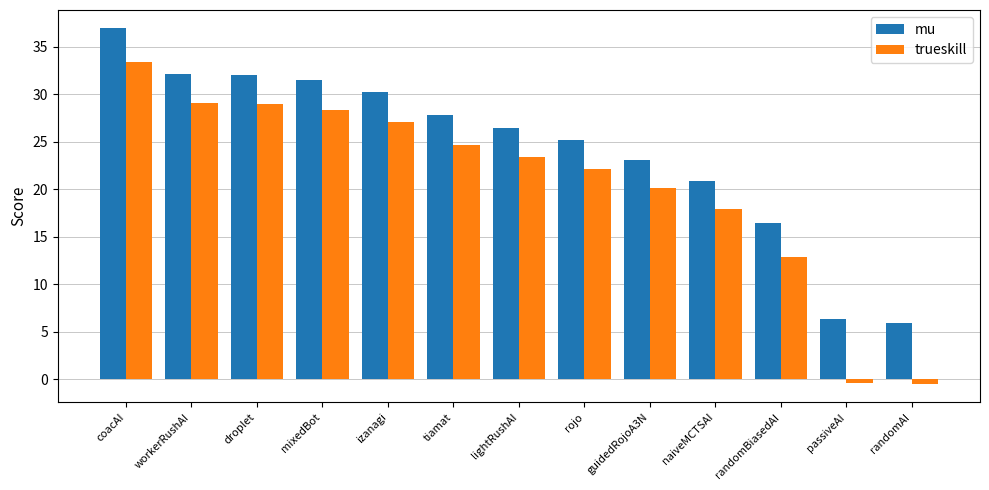

Which series has the widest spread of values?

trueskill